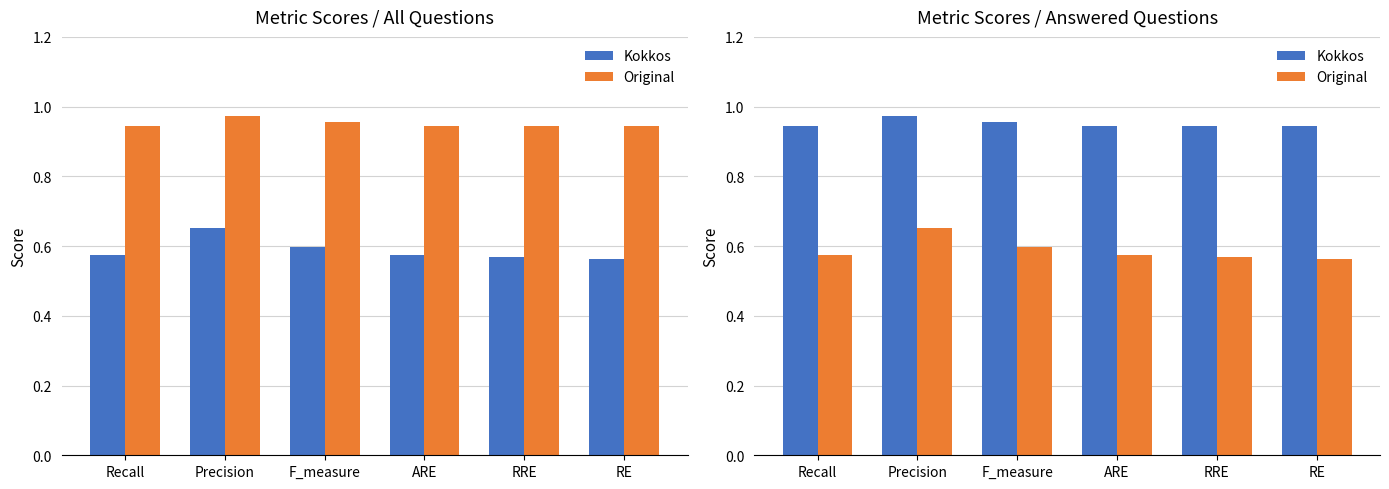

Is the value of Kokkos at Precision greater than the value of Original at ARE?

Yes